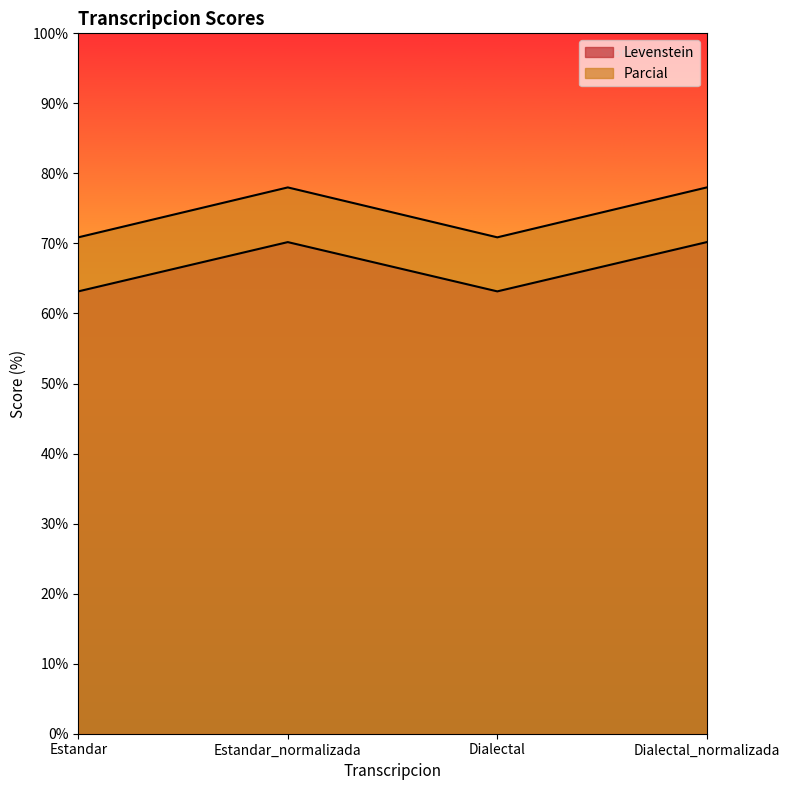

Is it true that Levenstein equals 44.8 at Dialectal?

False